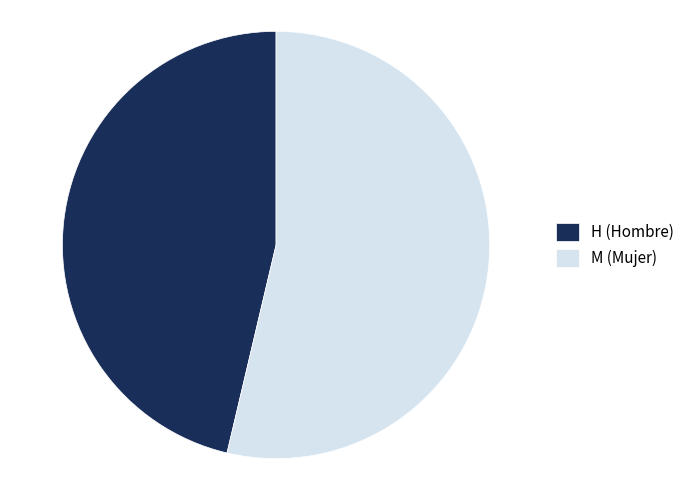

Count the number of slices in the pie.

2